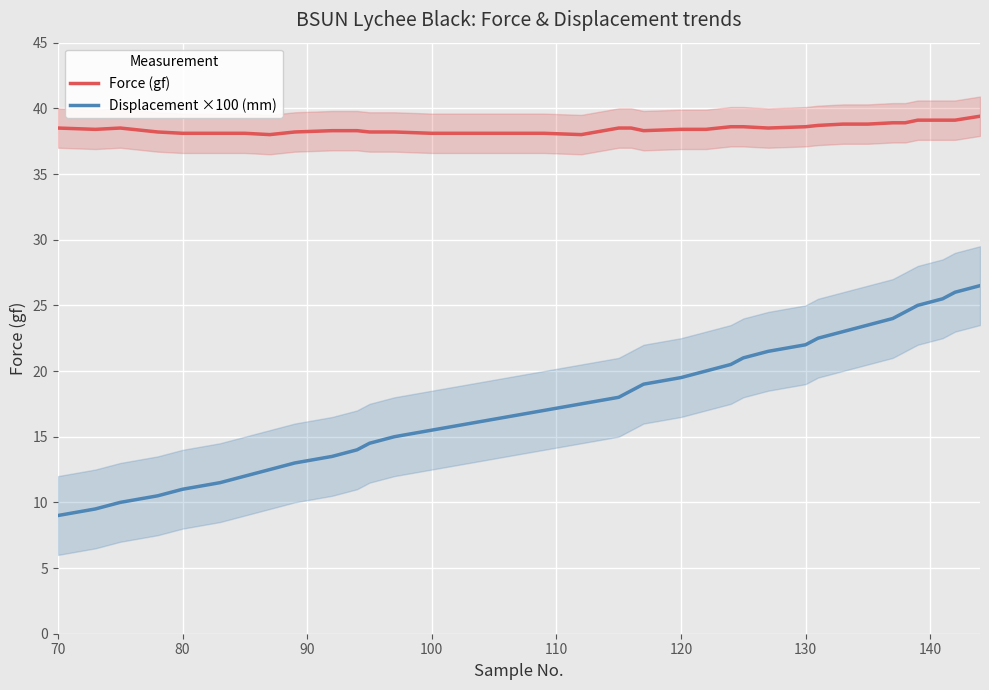

True or false: Displacement ×100 (mm) and Force (gf) cross at least once.

False